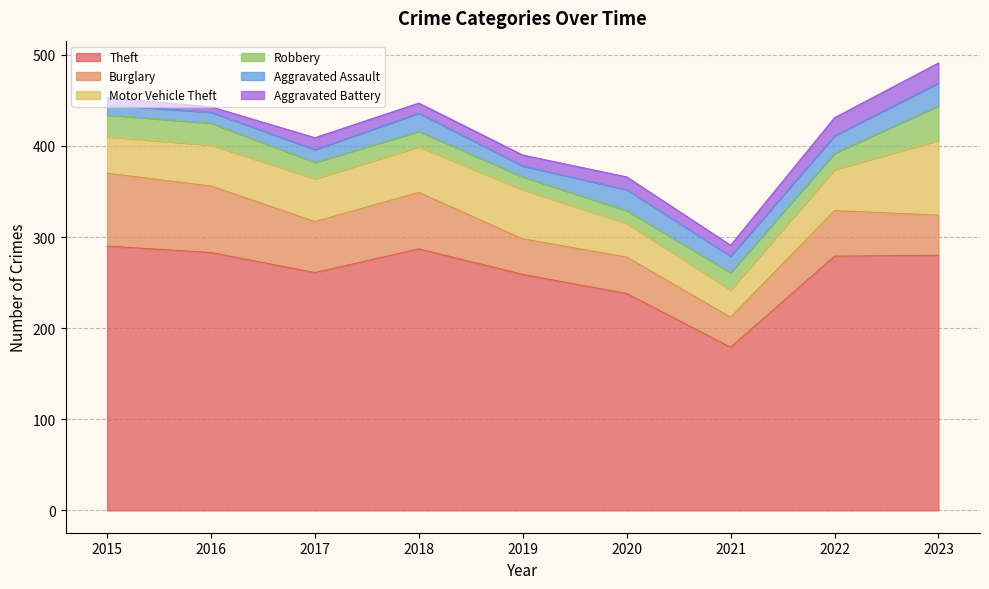

Between 2015 and 2021, which series saw the biggest shift?

Theft